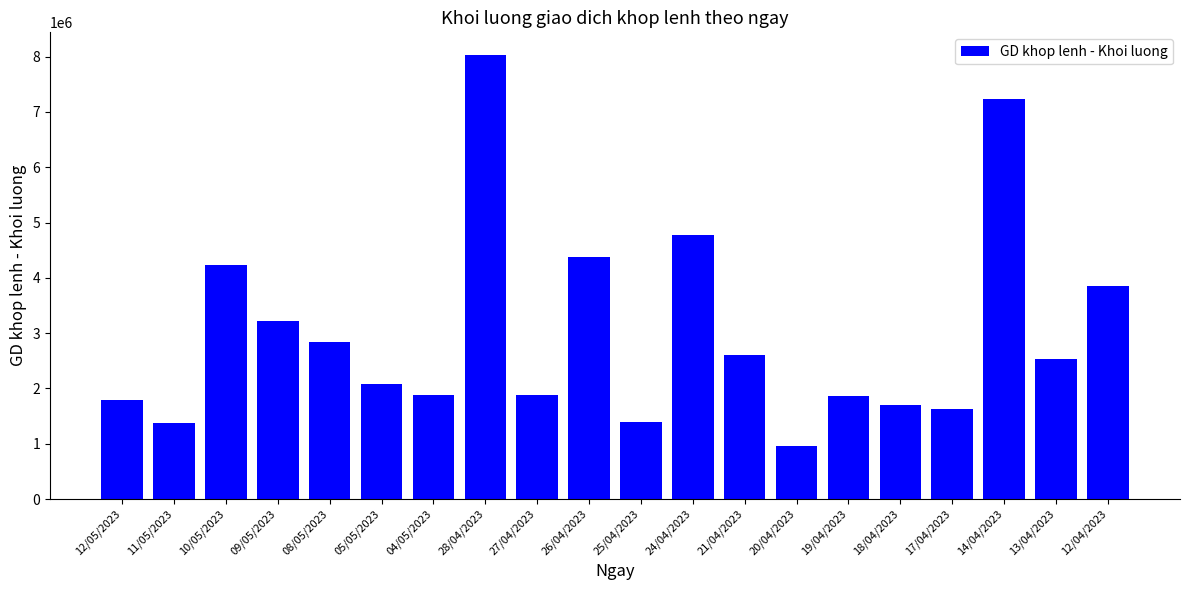

Which label corresponds to the largest value in the chart?

28/04/2023